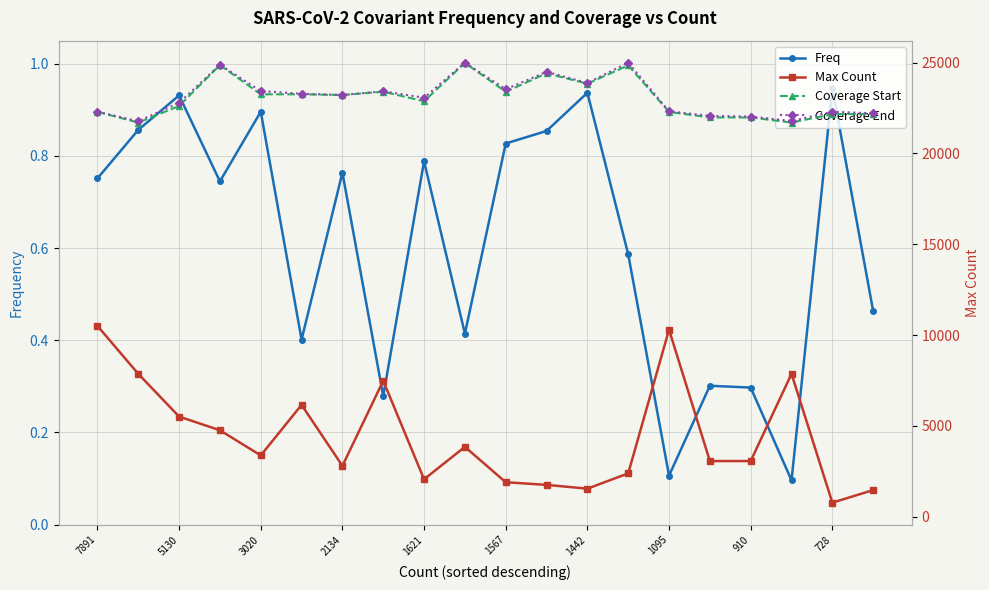

True or false: Freq has more than 0 points higher than both neighbors.

True